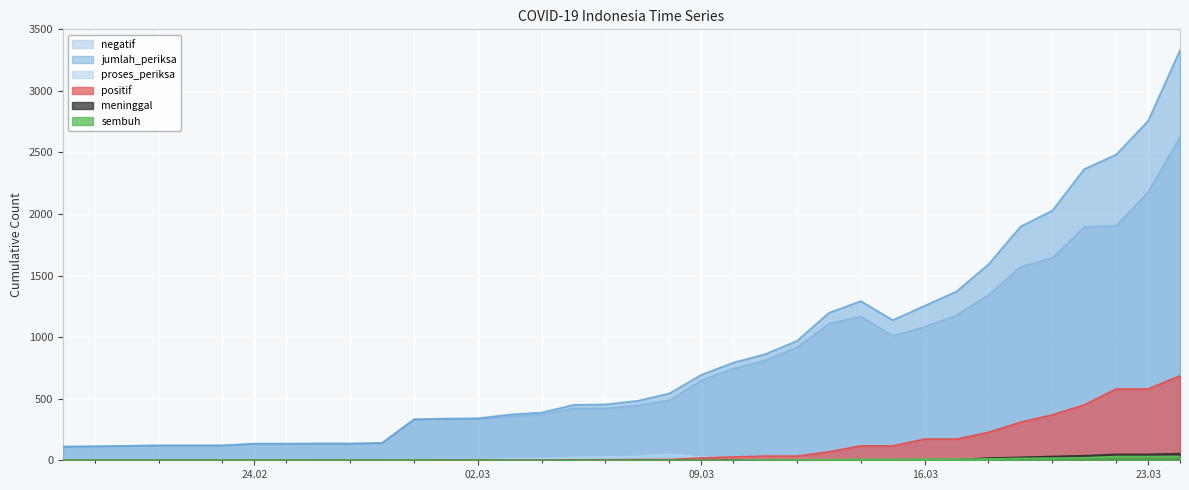

What is the difference between the maximum and minimum values in the proses_periksa series?

50